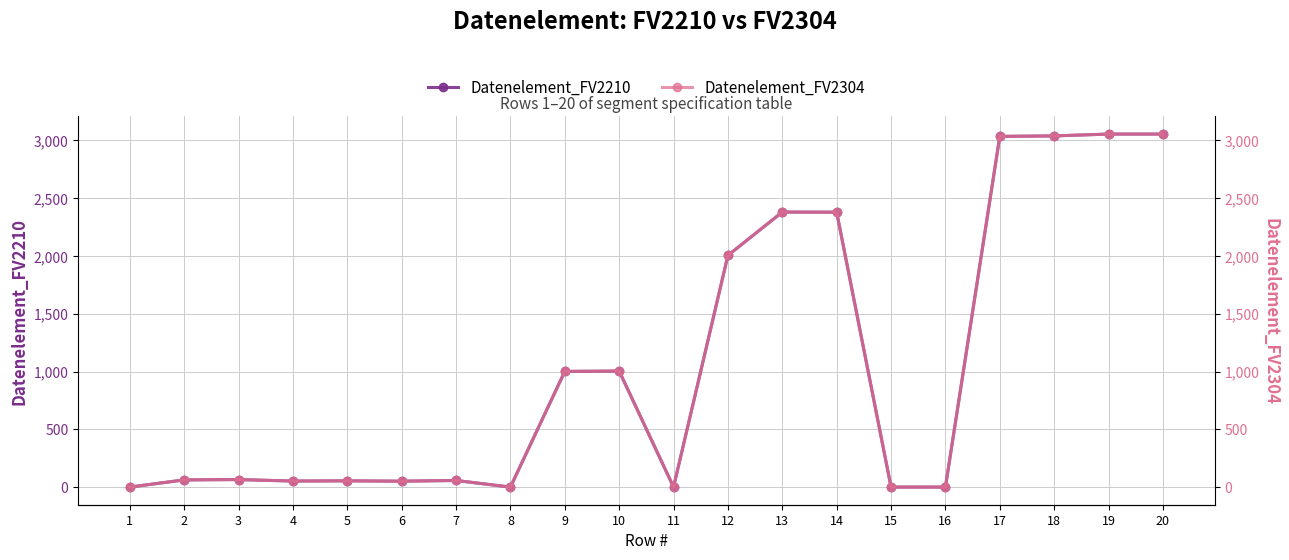

Rank the series by their maximum value, from lowest to highest.

Datenelement_FV2210, Datenelement_FV2304